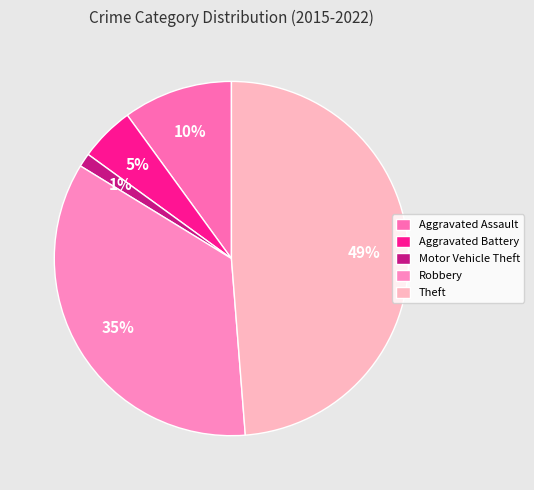

Is it true that Aggravated Assault is 22% of the pie?

False